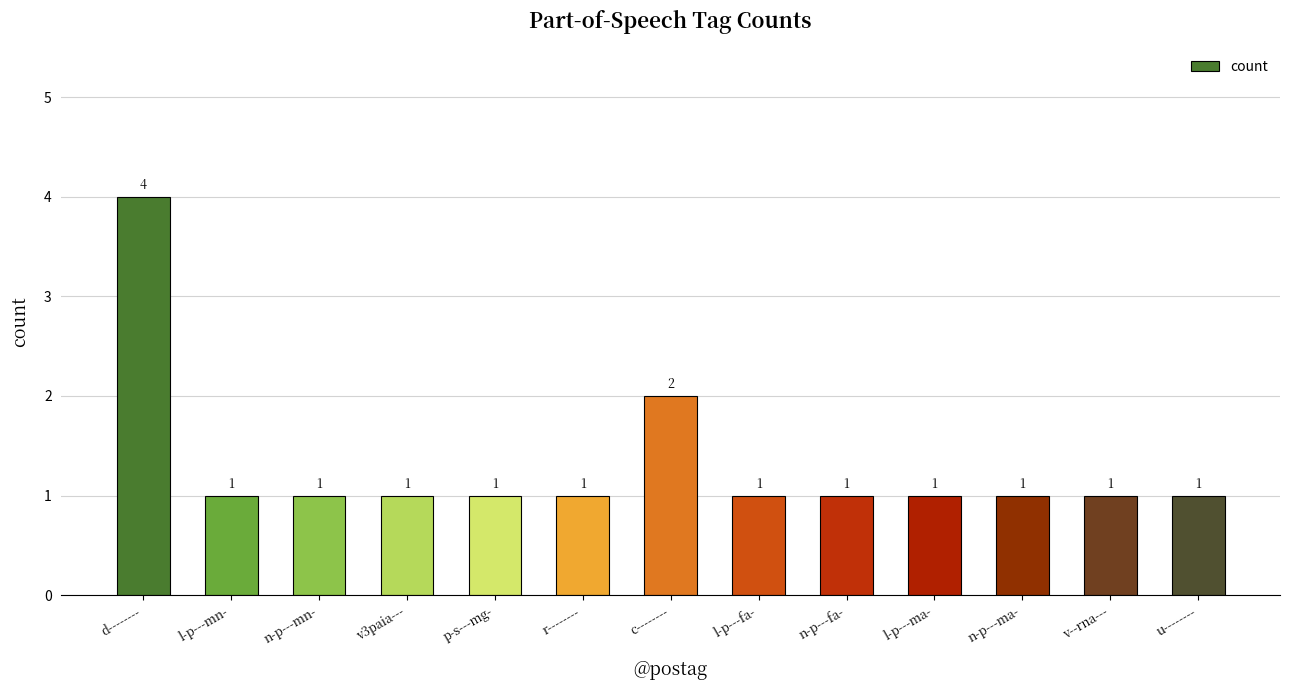

Reading right to left, transcribe all the data shown in this chart.

u--------=1	v--rna---=1	n-p---ma-=1	l-p---ma-=1	n-p---fa-=1	l-p---fa-=1	c--------=2	r--------=1	p-s---mg-=1	v3paia---=1	n-p---mn-=1	l-p---mn-=1	d--------=4